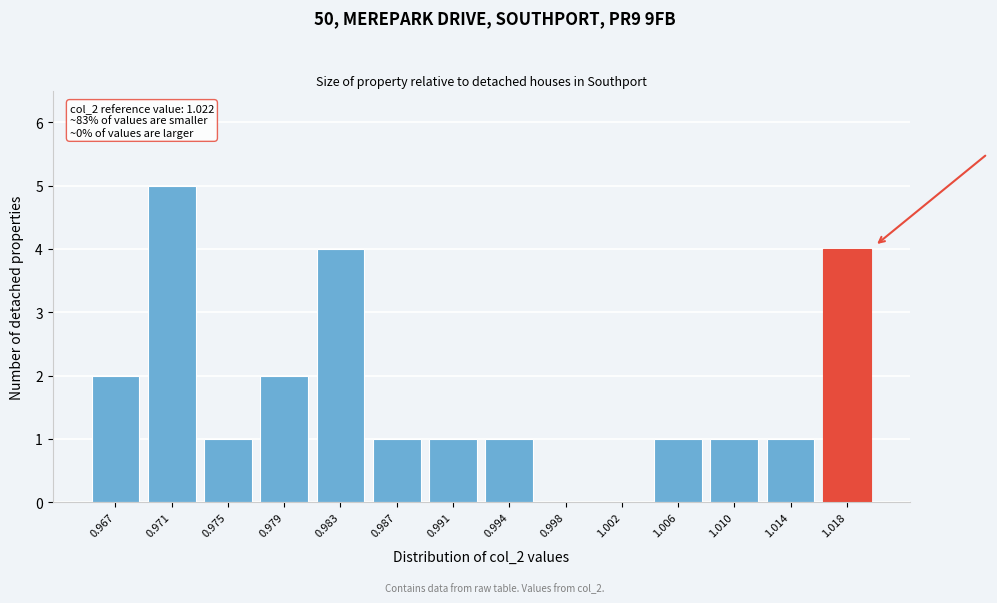

Reading left to right, transcribe all the data shown in this chart.

0.967=2	0.971=5	0.975=1	0.979=2	0.983=4	0.987=1	0.991=1	0.994=1	0.998=0	1.002=0	1.006=1	1.010=1	1.014=1	1.018=4